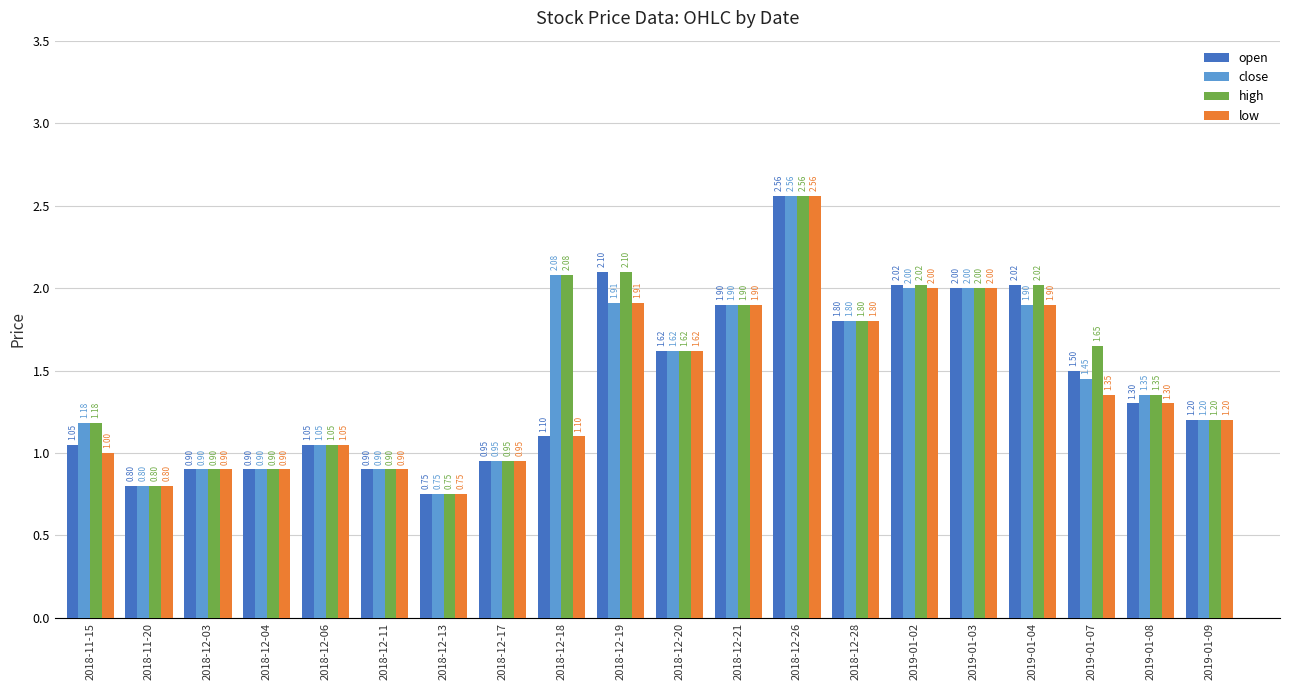

Rank the series by their average value, from lowest to highest.

low, open, close, high